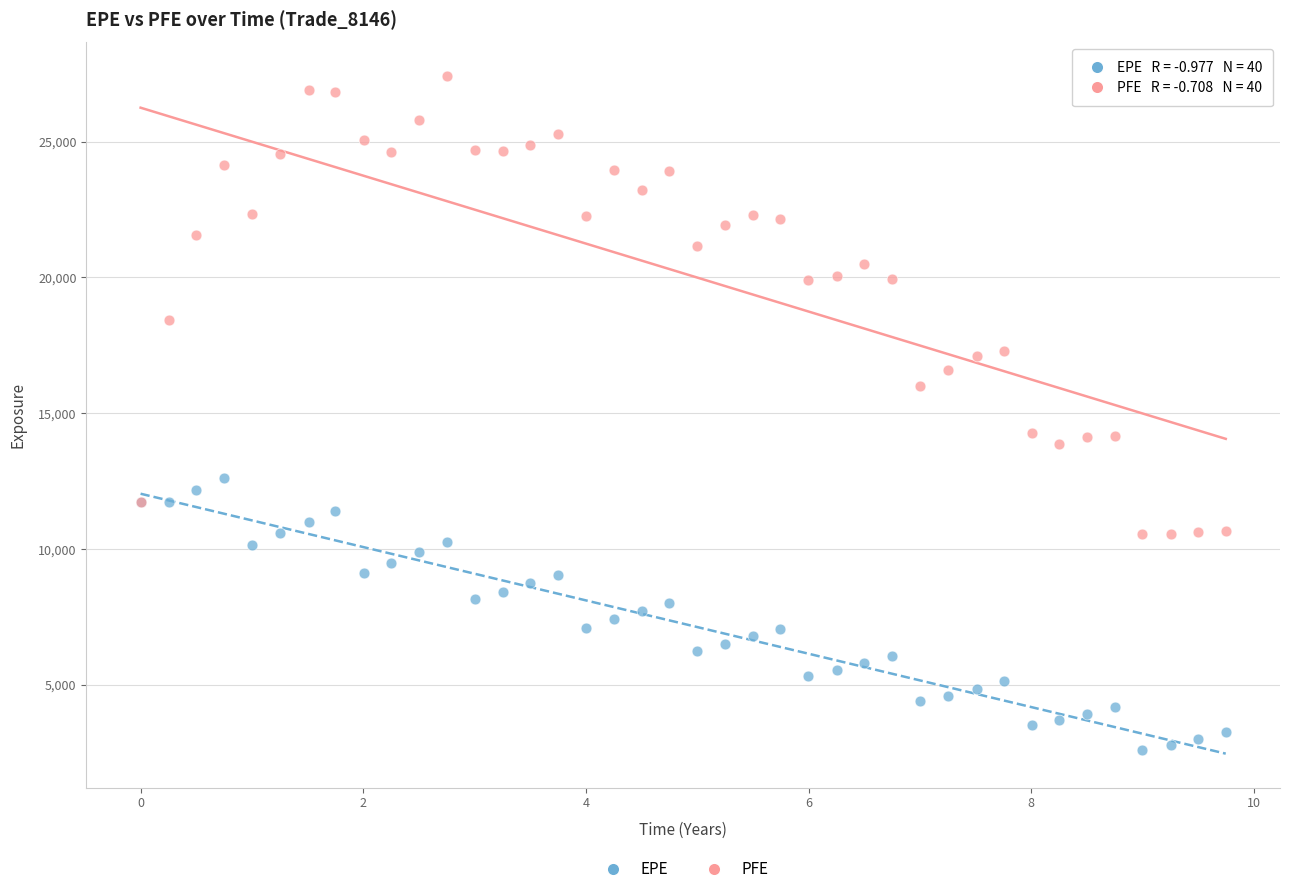

Which series contains the highest Y value?

PFE